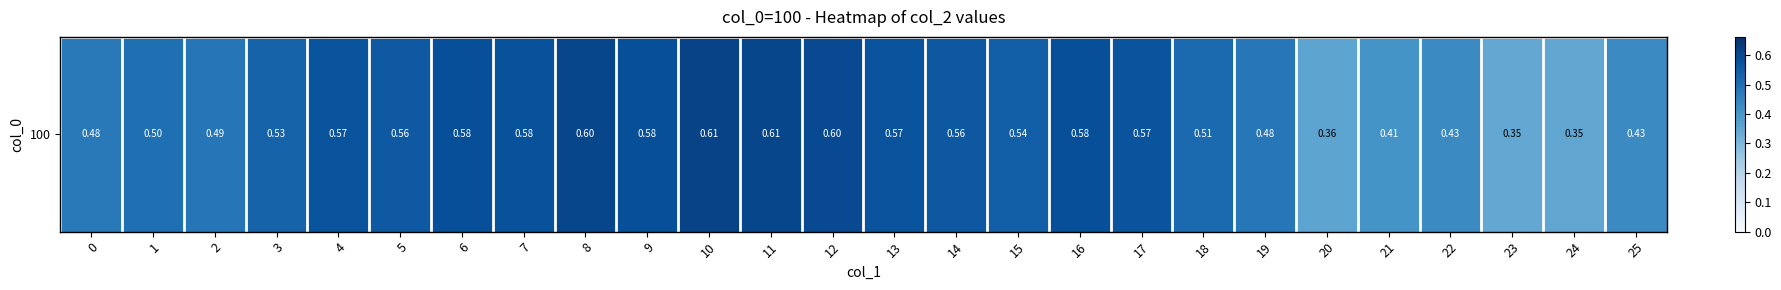

Which category has the lowest value across all series?

23